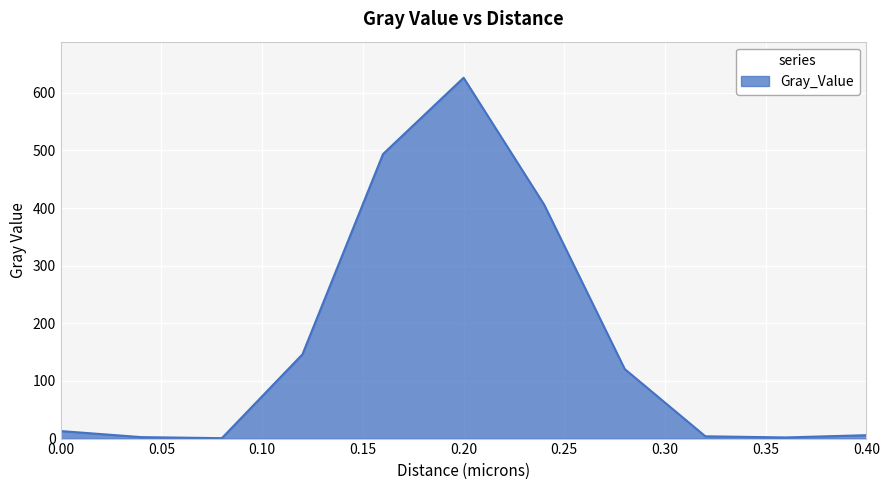

What is the difference between the maximum and minimum values?

625.4